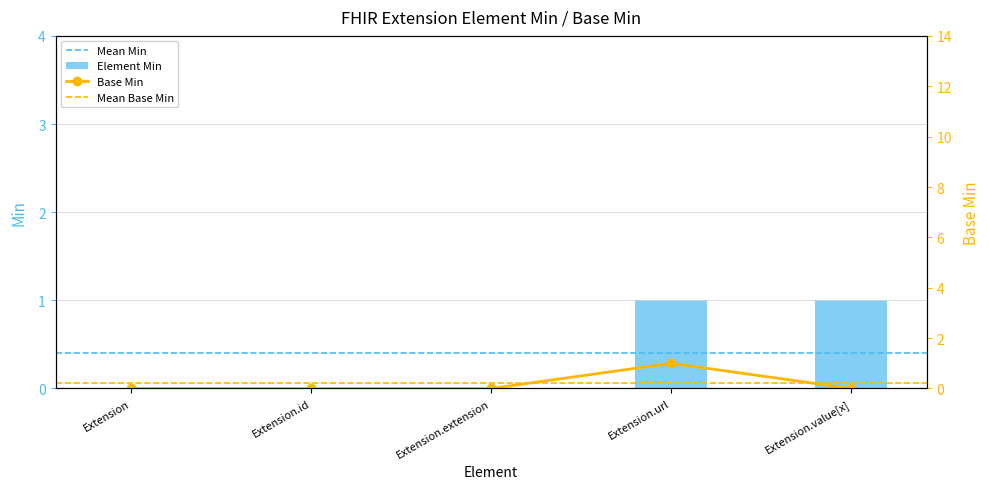

True or false: Element Min has a value of 2 at Extension.url.

False